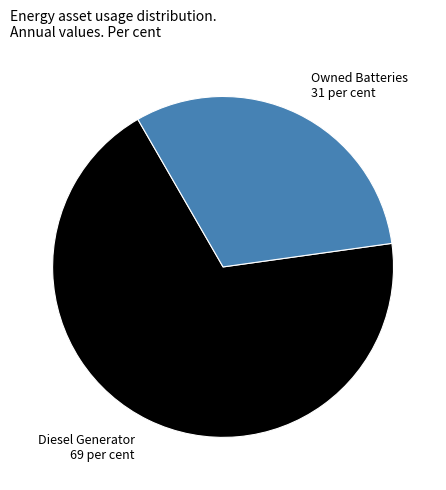

What is the smallest slice in the pie chart?

Owned Batteries